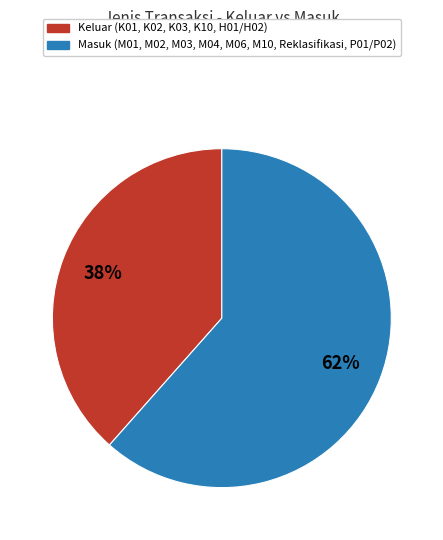

Approximately how many times larger is the value at Keluar compared to Masuk?

0.6